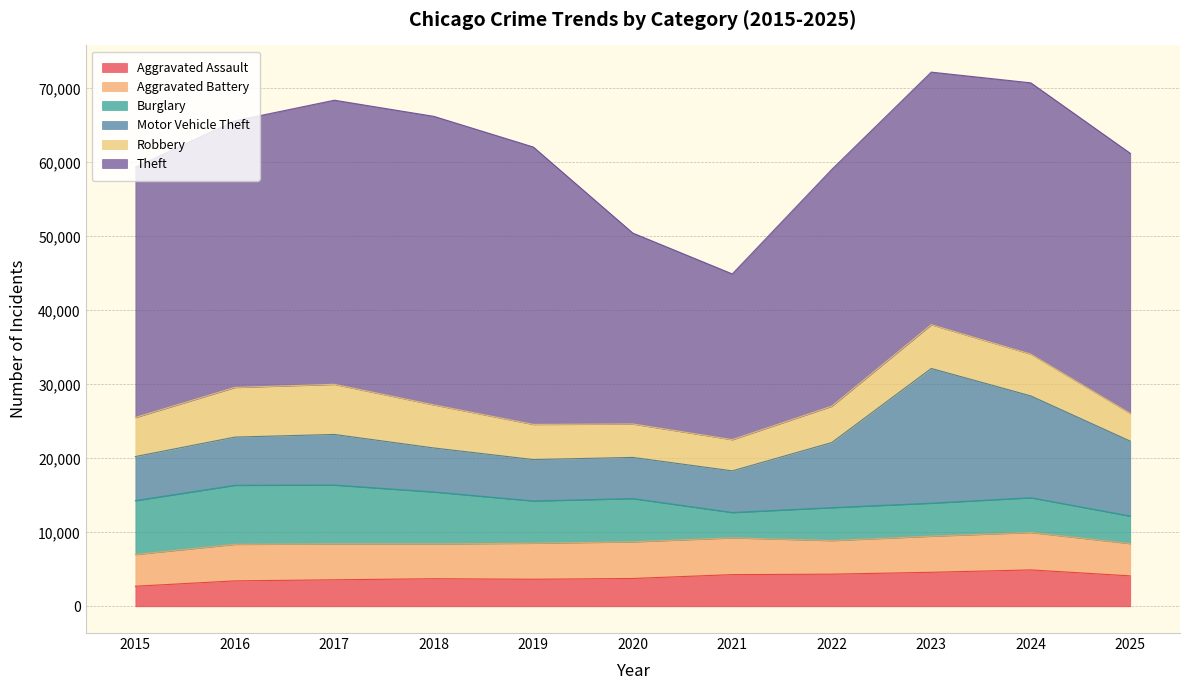

What is the average value of the Robbery series?

5301